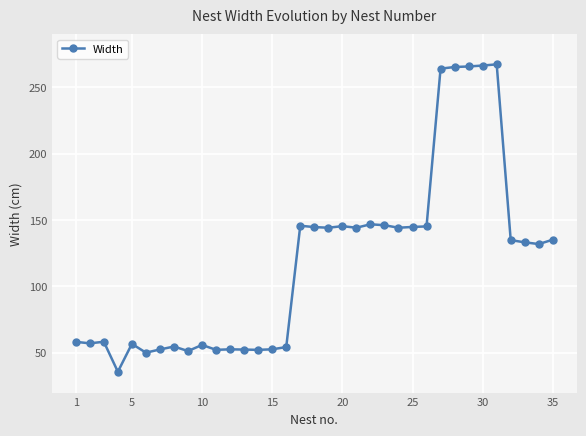

What is the greatest value displayed?

267.3